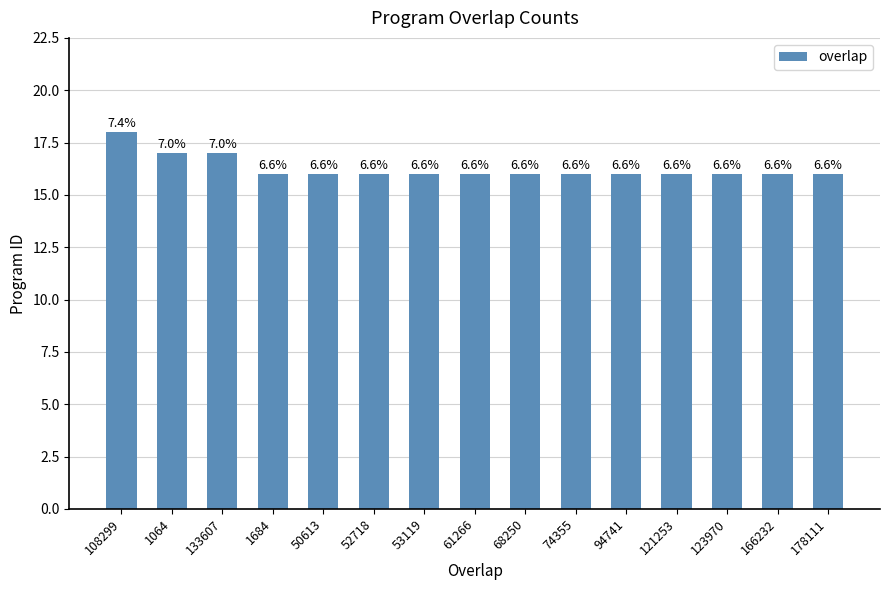

What is the label of the 12th bar from the right?

1684